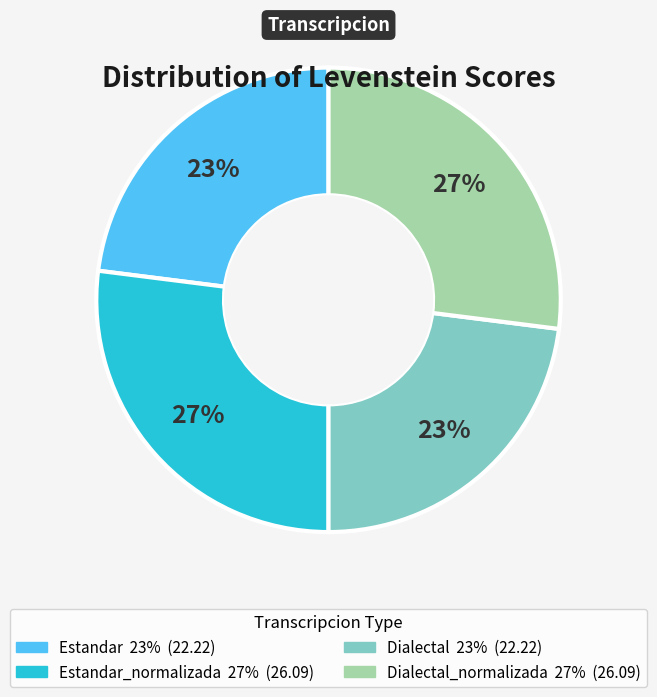

Is there any slice that represents more than half of the pie?

No